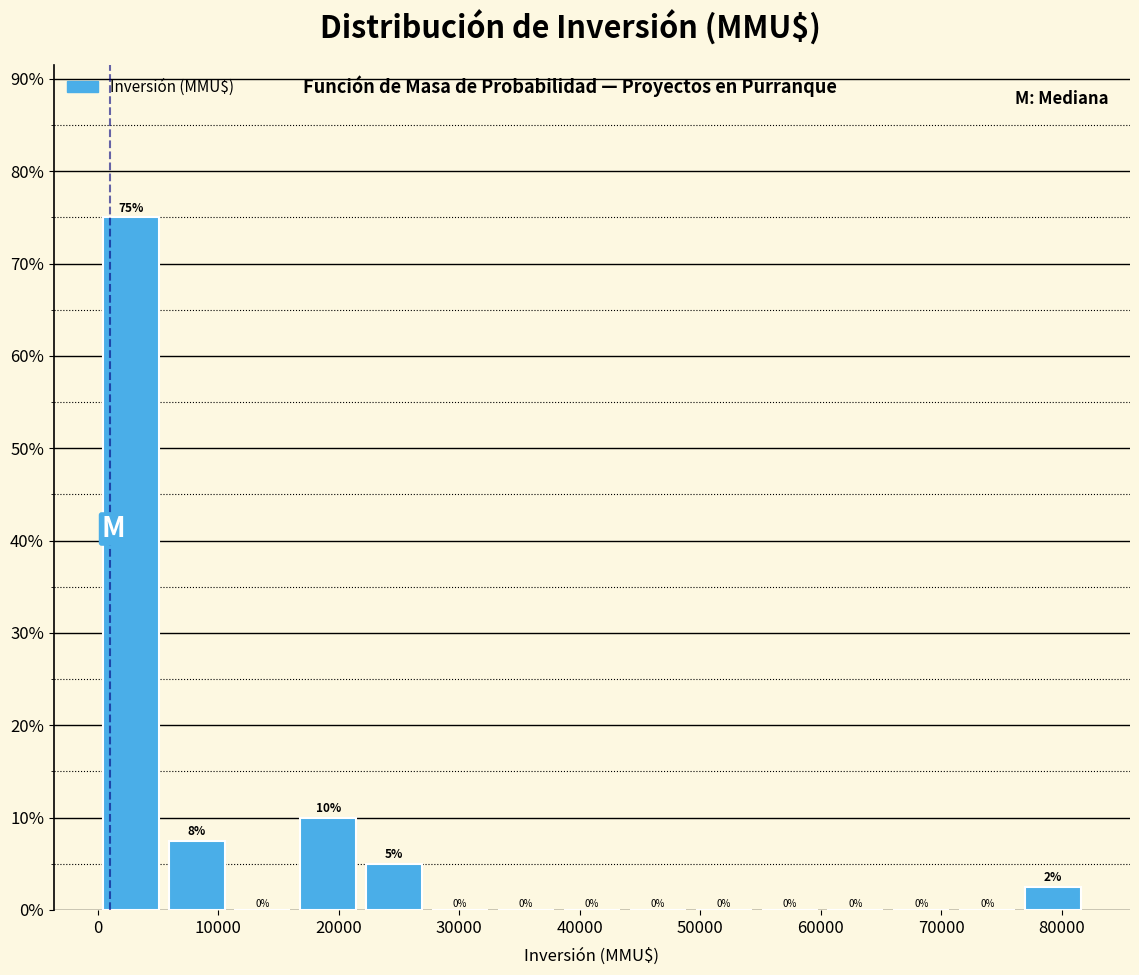

Over which range of the x-axis is the bar tallest?

0 to 5000